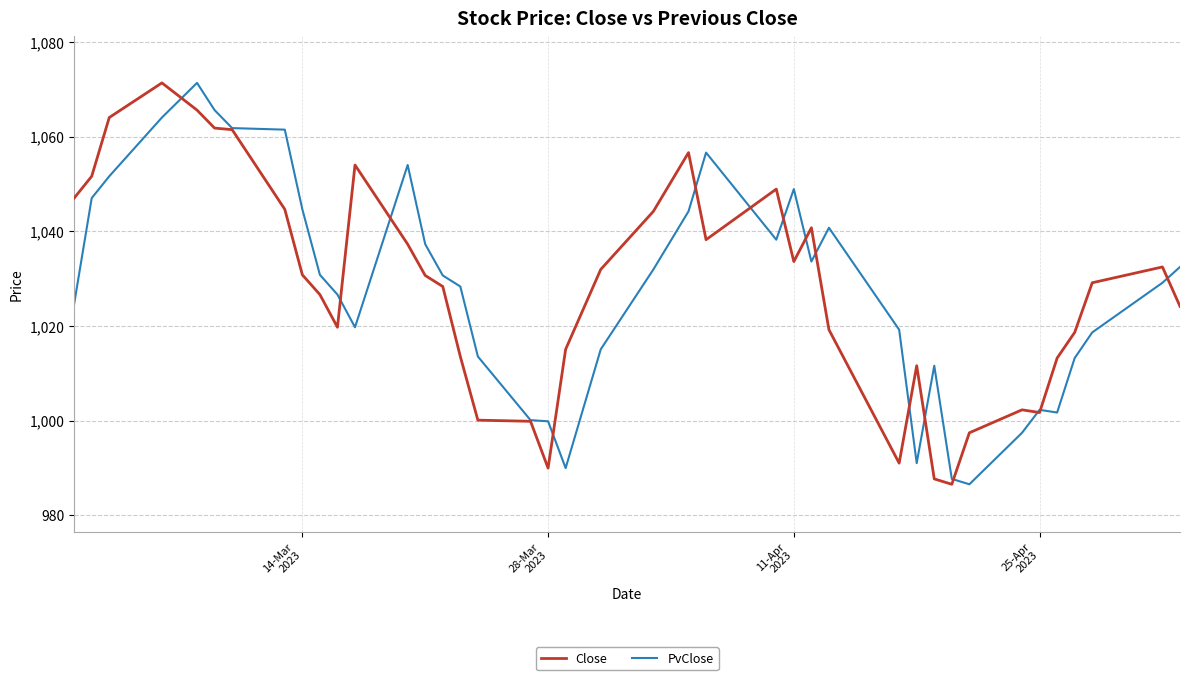

What is the greatest value displayed?

1071.3